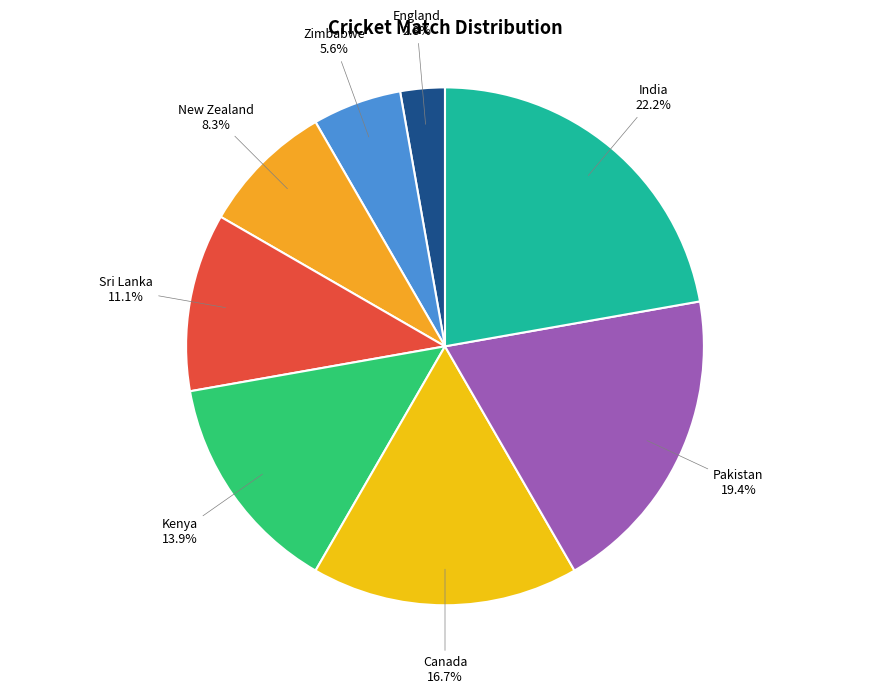

The New Zealand slice represents 1% of the pie. True or false?

False